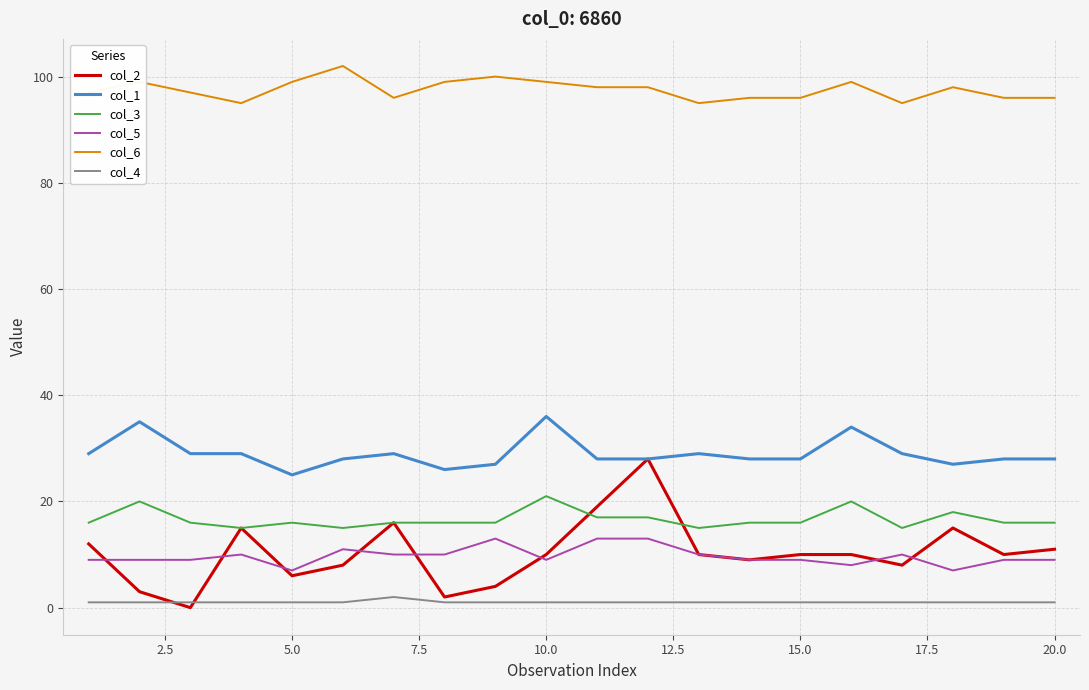

True or false: col_4 and col_3 cross at least once.

False